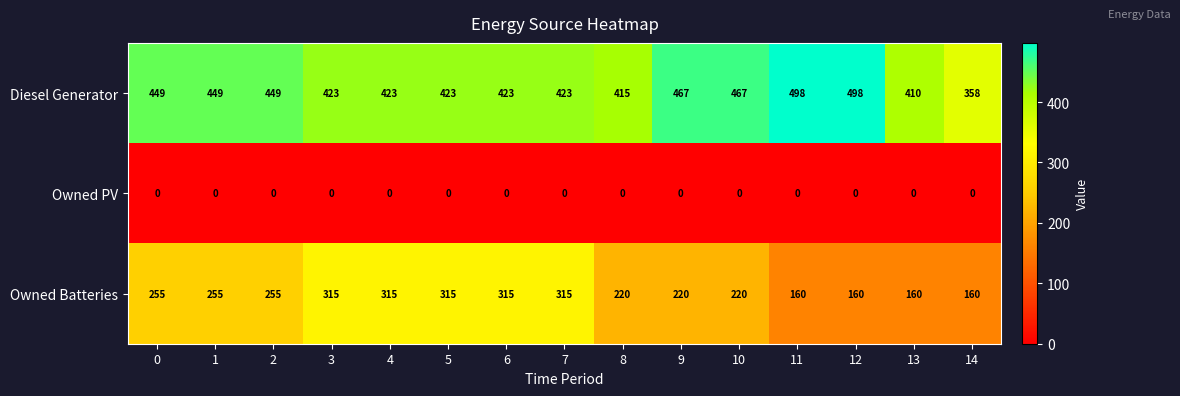

Which series has the largest total across all categories?

Diesel Generator